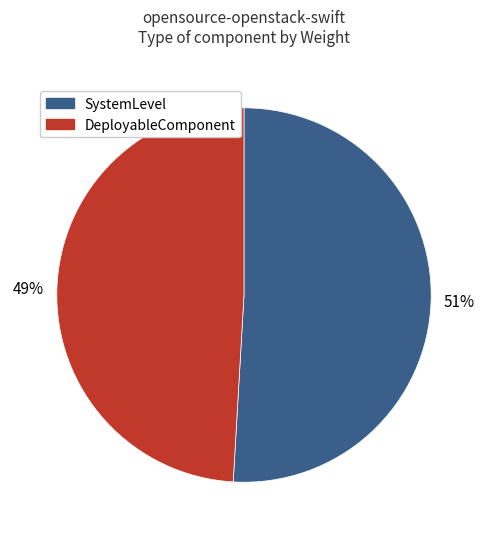

Does DeployableComponent account for over 50% of the chart?

No